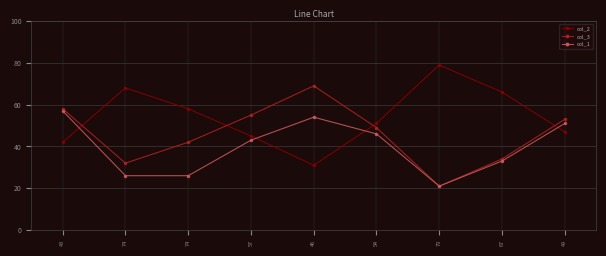

What is the difference between the maximum and second lowest values in the col_1 series?

31